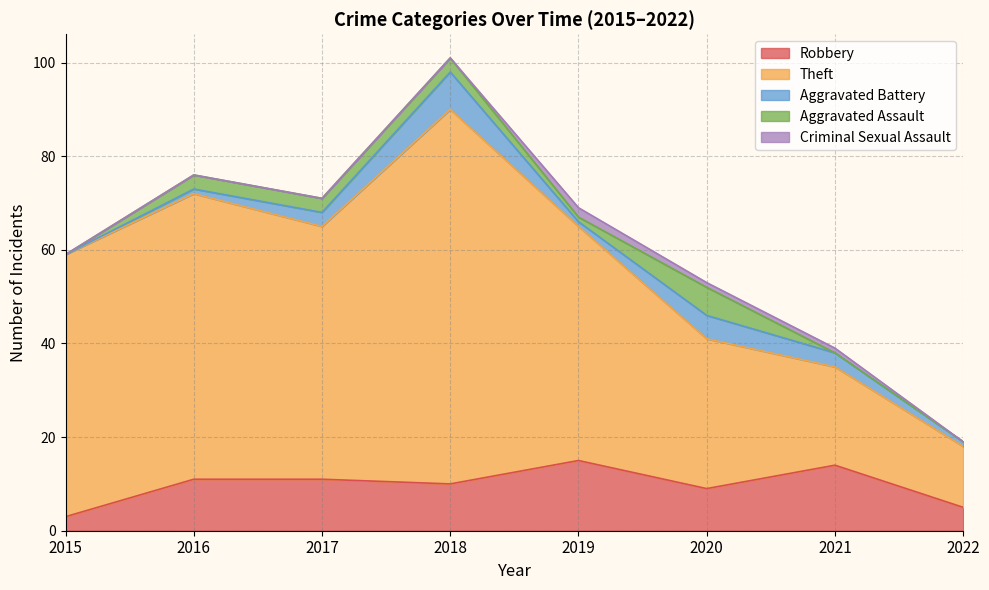

True or false: Robbery has more than 1 points higher than both neighbors.

True